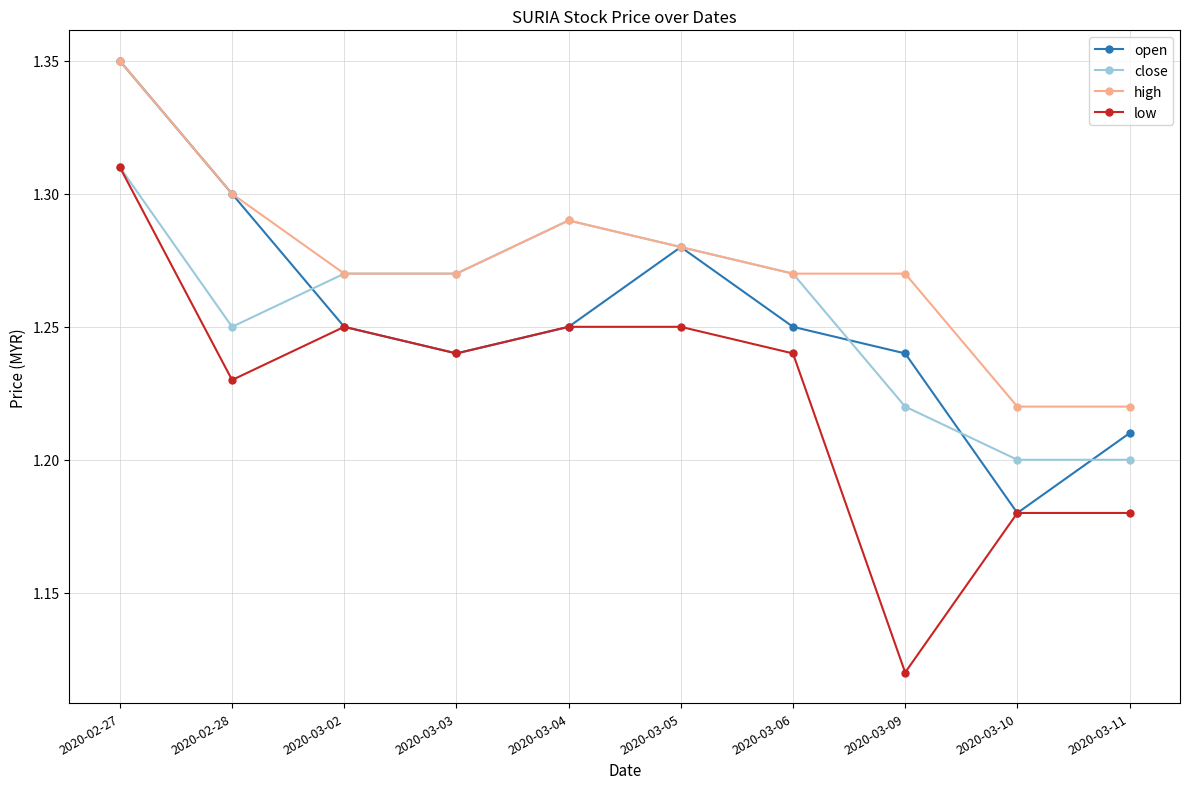

Which series changed the most between 2020-02-27 and 2020-03-03?

open